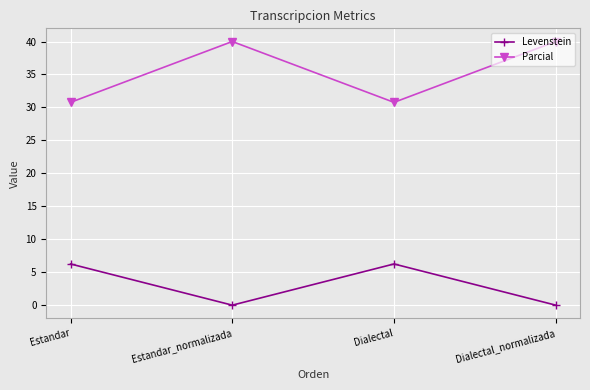

The value of Parcial at Estandar_normalizada is 53.0. True or false?

False